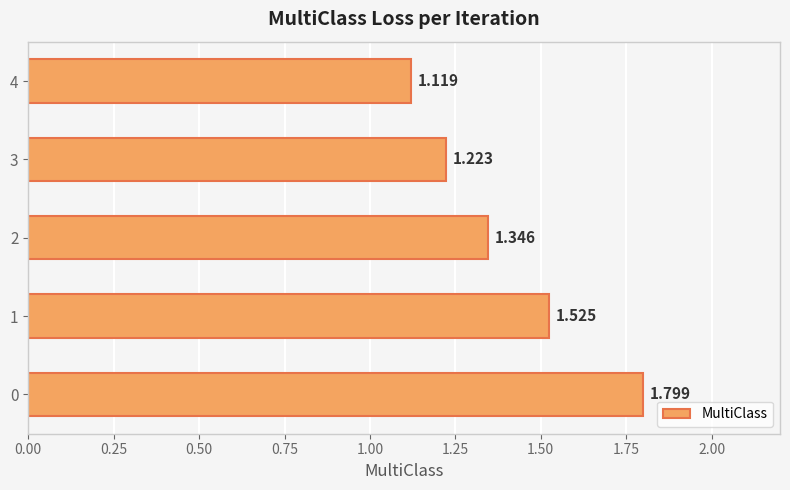

How many bars are there in total?

5